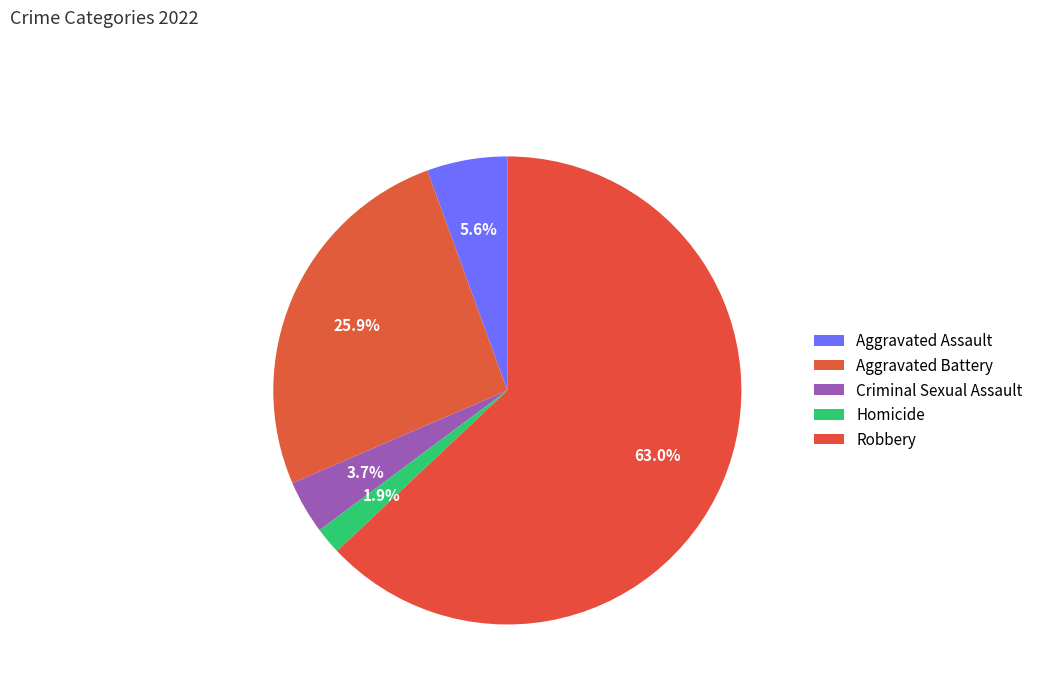

Count the number of slices in the pie.

5